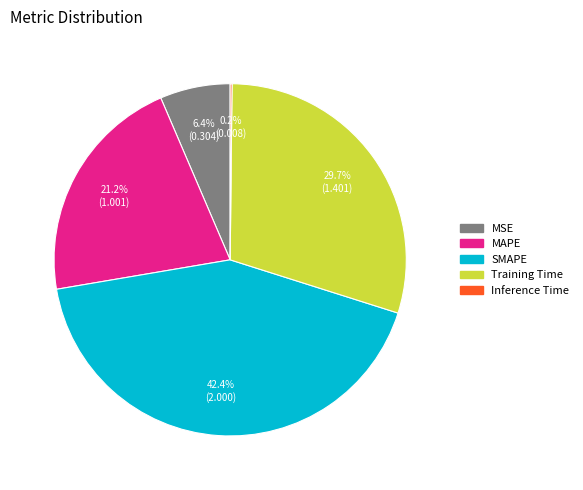

Is it true that MSE is 6% of the pie?

True